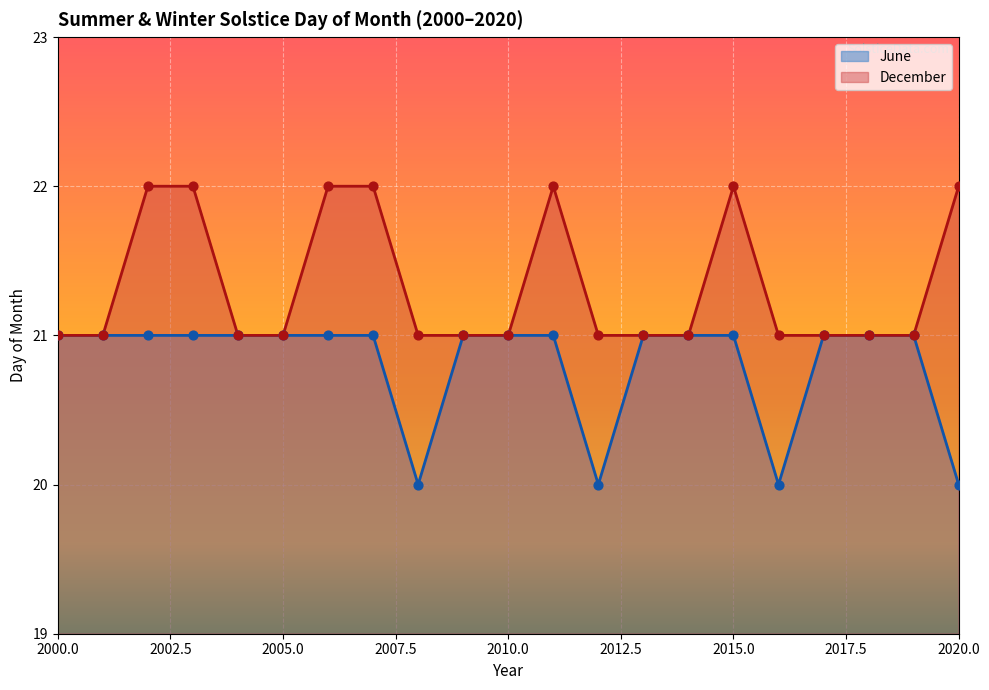

Is the value of December at 2003 greater than the value of June at 2018?

Yes